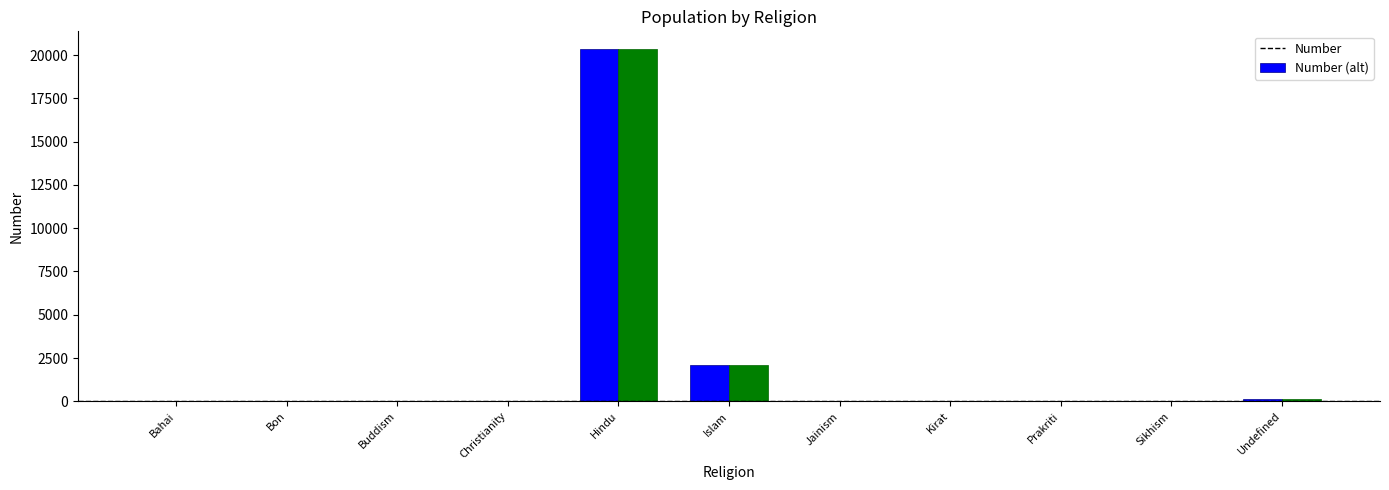

At which category is the sum across all series the highest?

Hindu